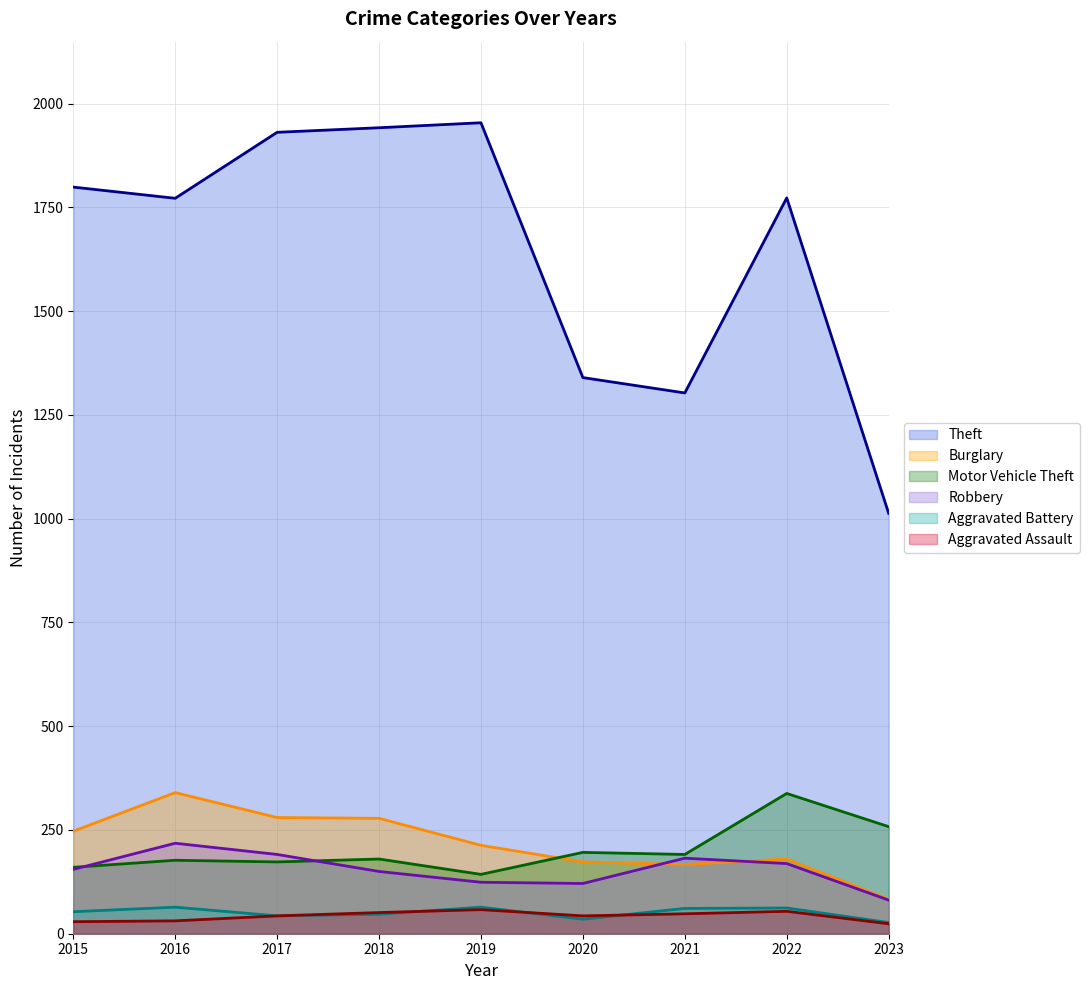

What is the difference between the highest and lowest values at 2021?

1255